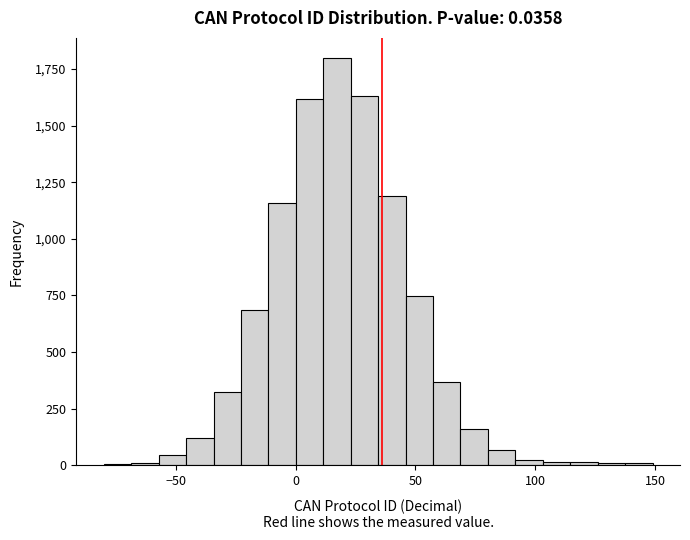

Read against the x-axis, roughly where is the centre of the tallest bar?

15